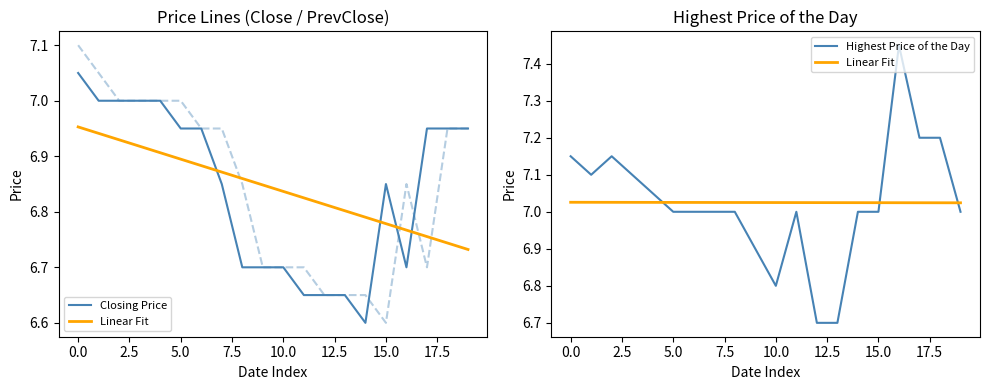

List the series in order of their peak value, highest first.

Highest Price of the Day, Closing Price, Linear Fit